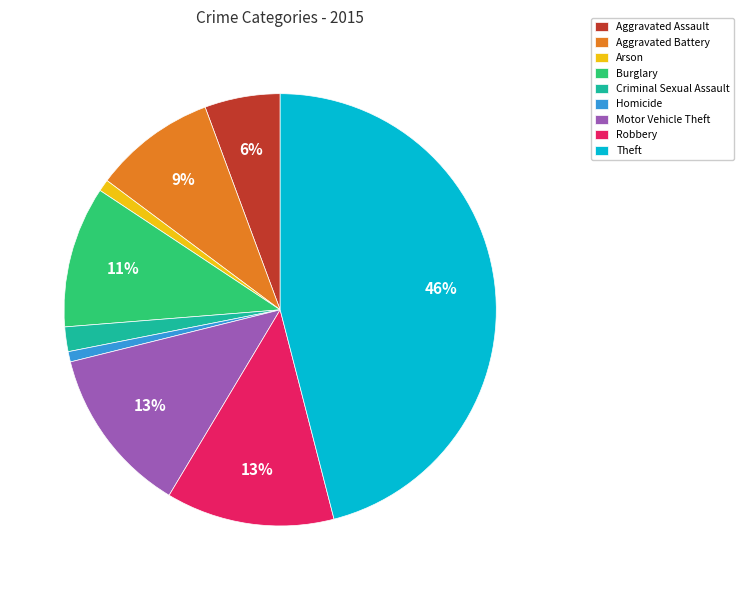

Is there a majority slice in this chart?

No